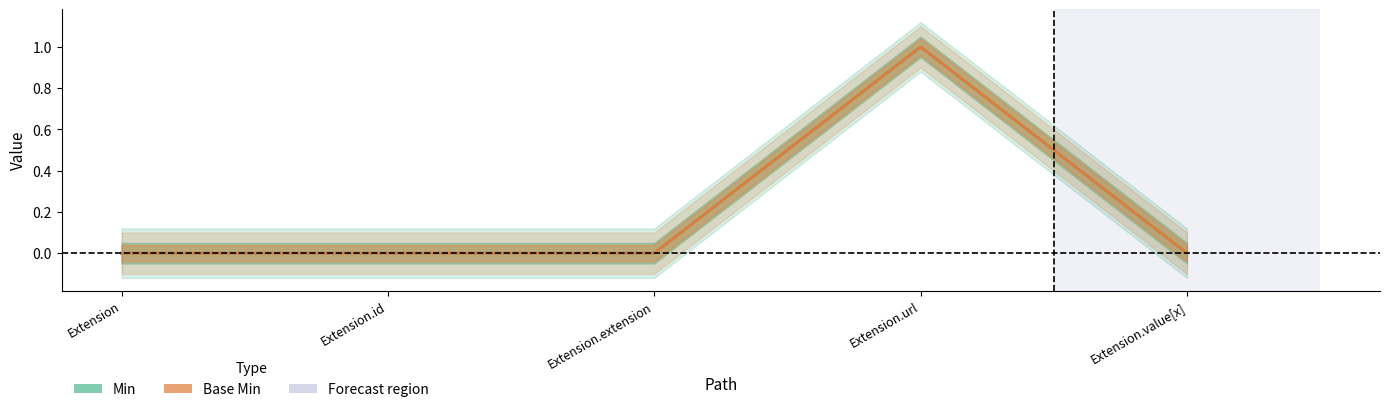

How many data points does each series have?

5